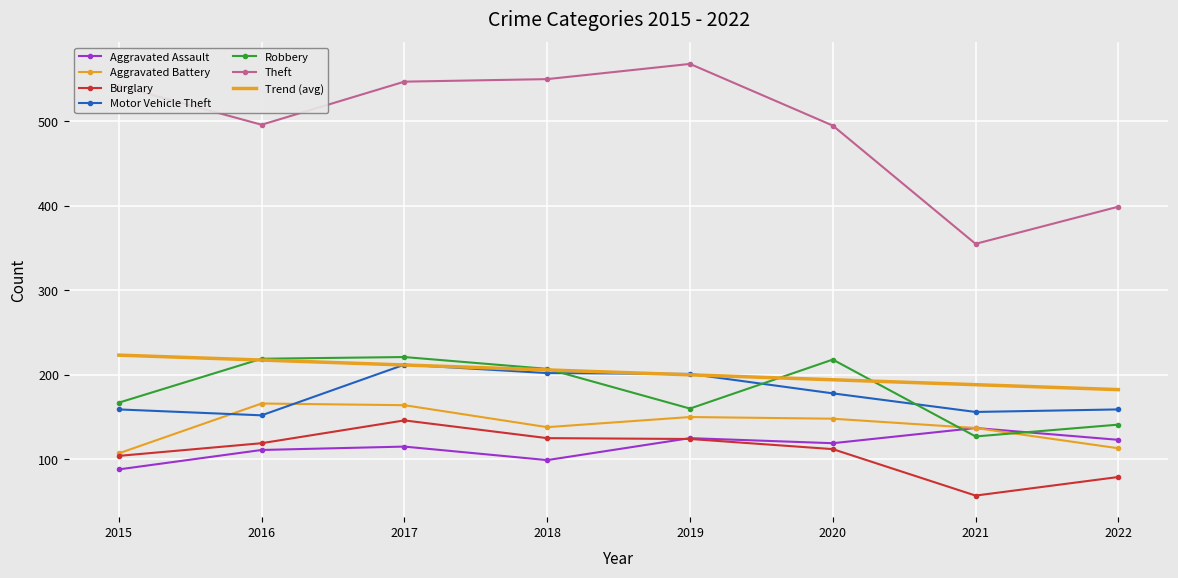

Where is the first local minimum for Robbery?

2019